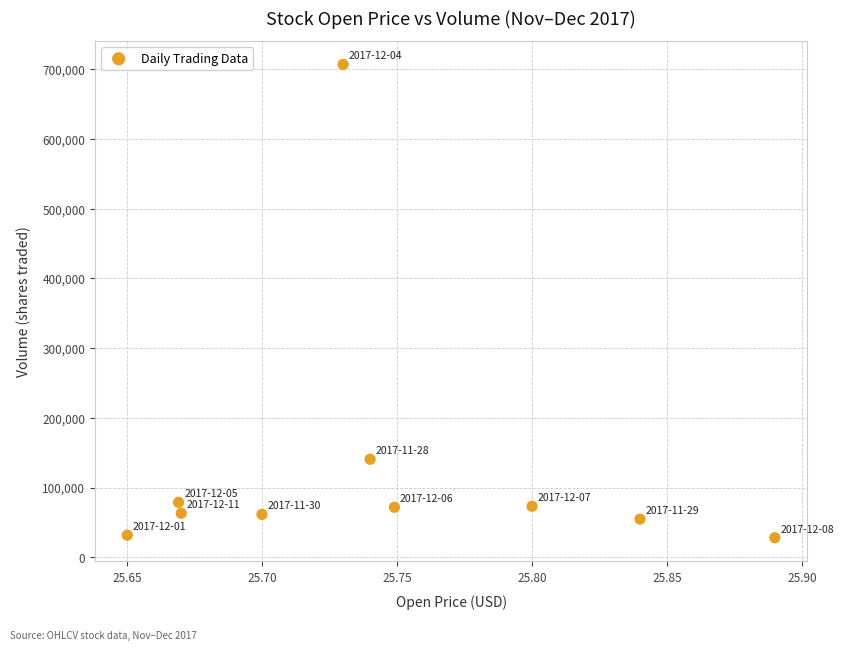

What Y value in the scatter plot is closest to 367516?

140671